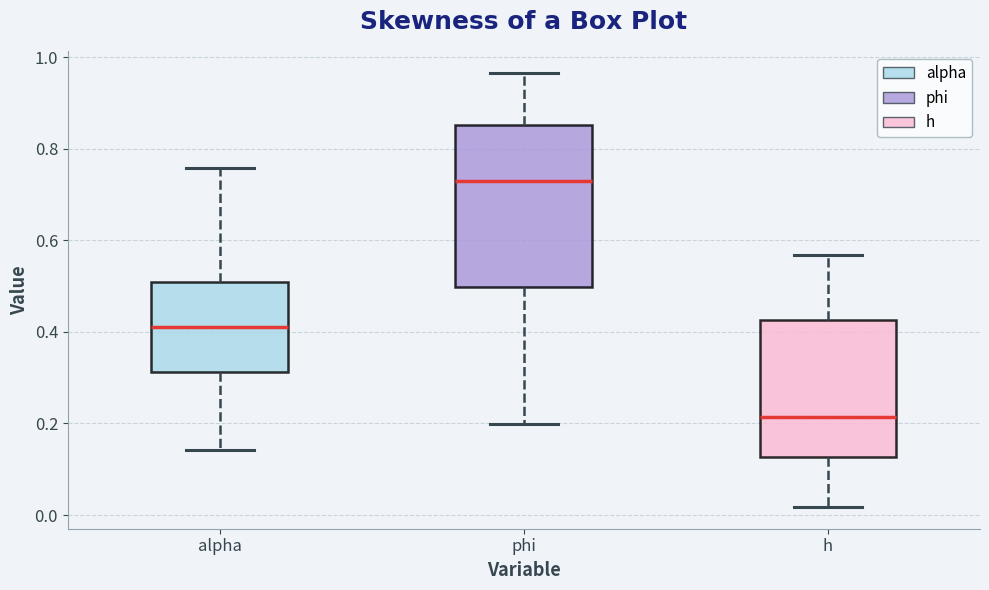

Reading left to right, transcribe this box plot: for each box, give where its median line is, the range the box spans, and where its two whiskers end, as read against the y-axis. The values are not printed on the chart, so give them approximately, as read against the axis.

alpha: median 0.42, box 0.32 to 0.50, whiskers 0.14 to 0.76
phi: median 0.72, box 0.50 to 0.86, whiskers 0.20 to 0.96
h: median 0.22, box 0.12 to 0.42, whiskers 0.02 to 0.56